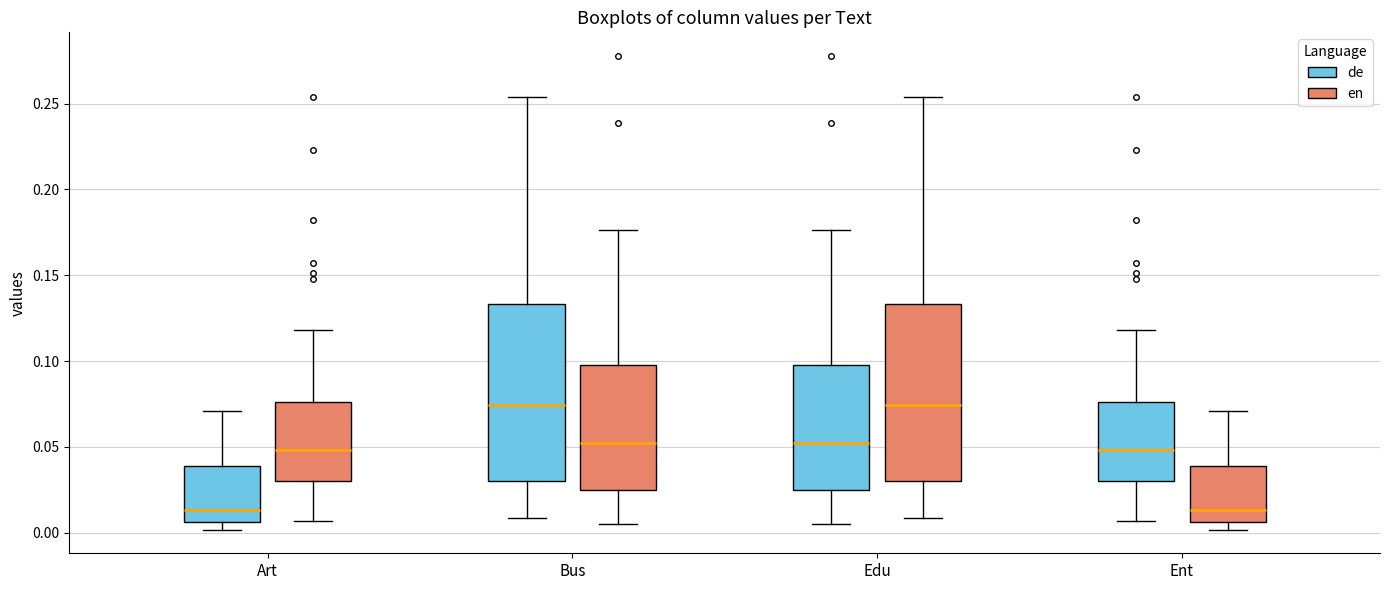

Reading left to right, transcribe this box plot: for each box, give where its median line is, the range the box spans, and where its two whiskers end, as read against the y-axis. The values are not printed on the chart, so give them approximately, as read against the axis.

Art (de): median 0.015, box 0.005 to 0.040, whiskers 0.000 to 0.070
Art (en): median 0.050, box 0.030 to 0.075, whiskers 0.005 to 0.120
Bus (de): median 0.075, box 0.030 to 0.135, whiskers 0.010 to 0.255
Bus (en): median 0.050, box 0.025 to 0.100, whiskers 0.005 to 0.175
Edu (de): median 0.050, box 0.025 to 0.100, whiskers 0.005 to 0.175
Edu (en): median 0.075, box 0.030 to 0.135, whiskers 0.010 to 0.255
Ent (de): median 0.050, box 0.030 to 0.075, whiskers 0.005 to 0.120
Ent (en): median 0.015, box 0.005 to 0.040, whiskers 0.000 to 0.070